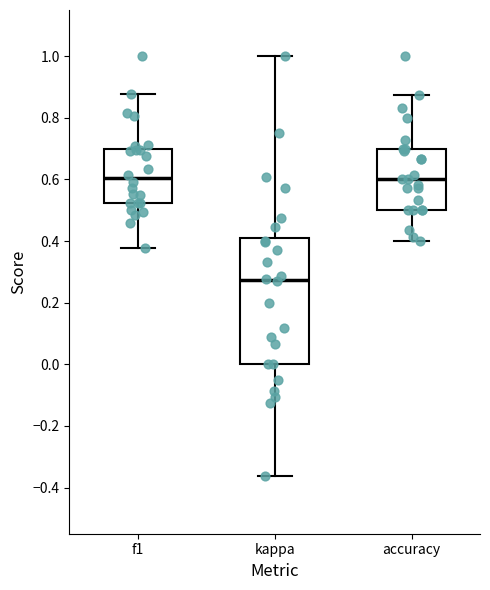

Where is the lower edge of the box for kappa on the y-axis? The values are not printed on the chart, so give them approximately, as read against the axis.

0.00